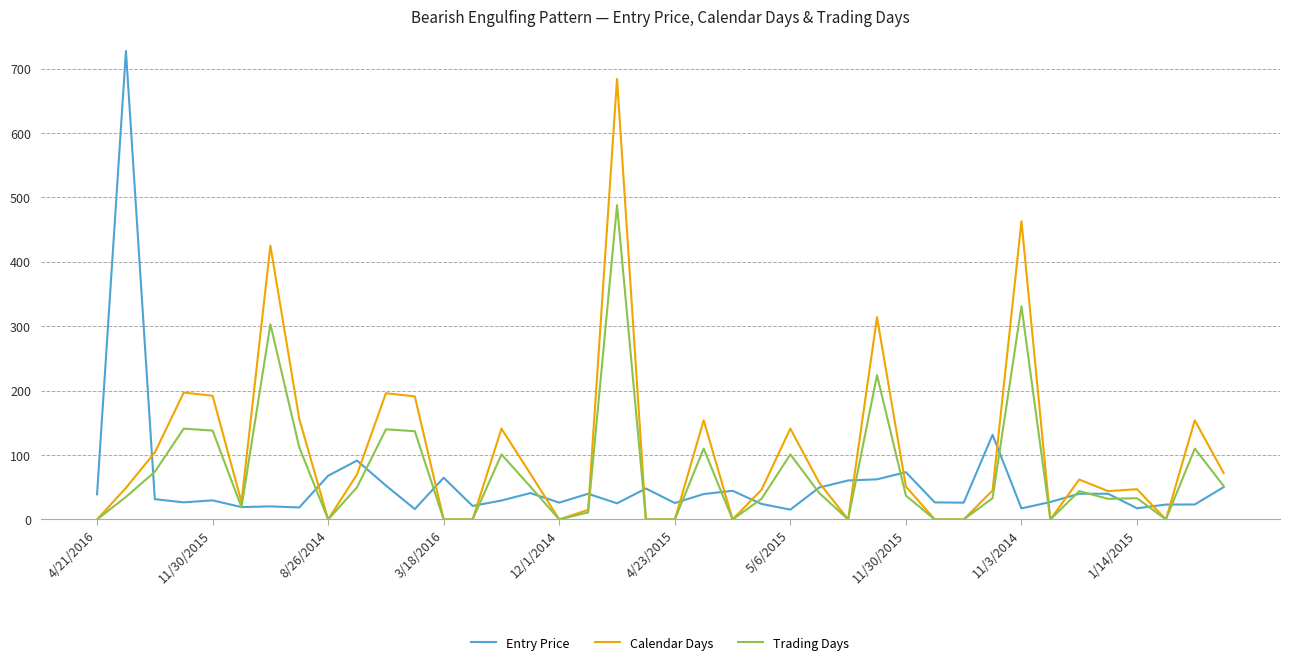

What is the maximum value for Trading Days?

488.0